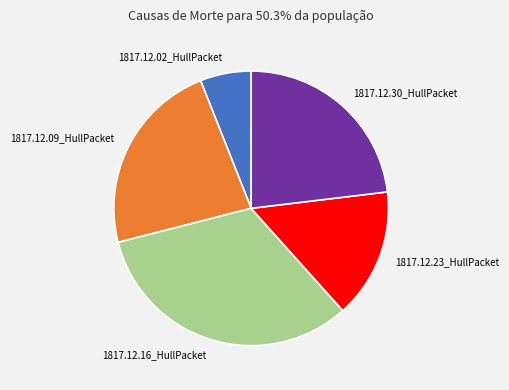

Between 1817.12.30_HullPacket and 1817.12.16_HullPacket, which is larger?

1817.12.16_HullPacket